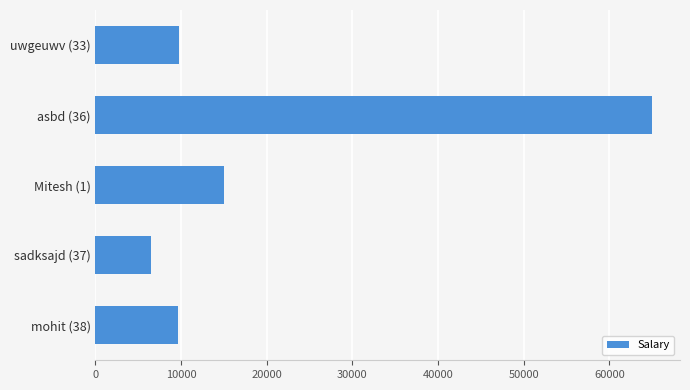

What is the difference between the second highest and minimum values?

8500